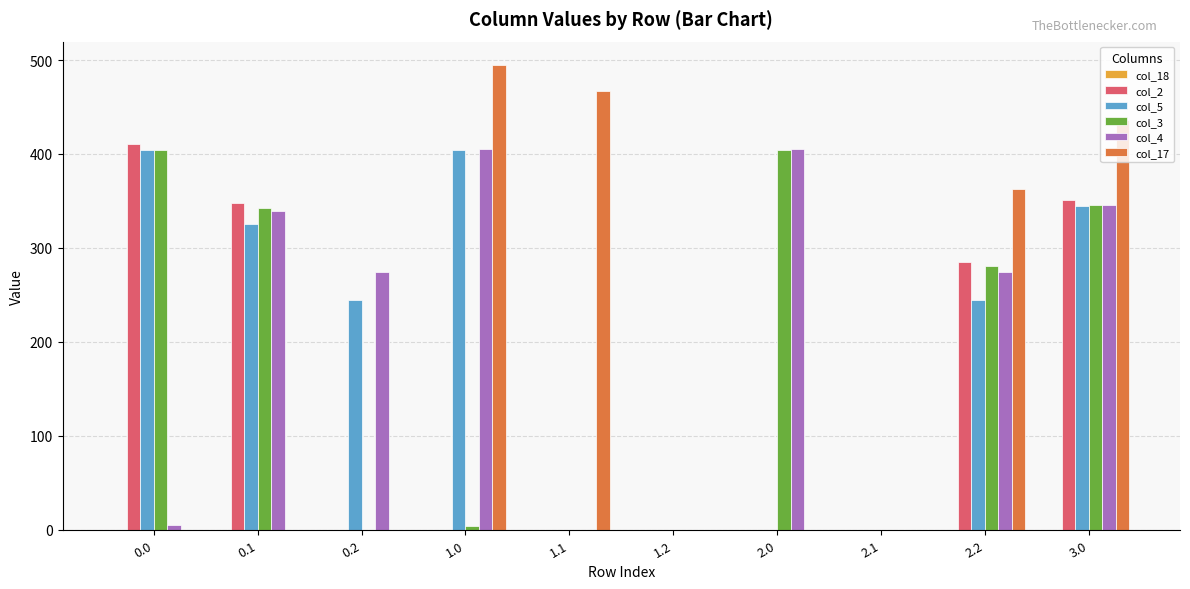

How many data points in col_17 are above 0?

4